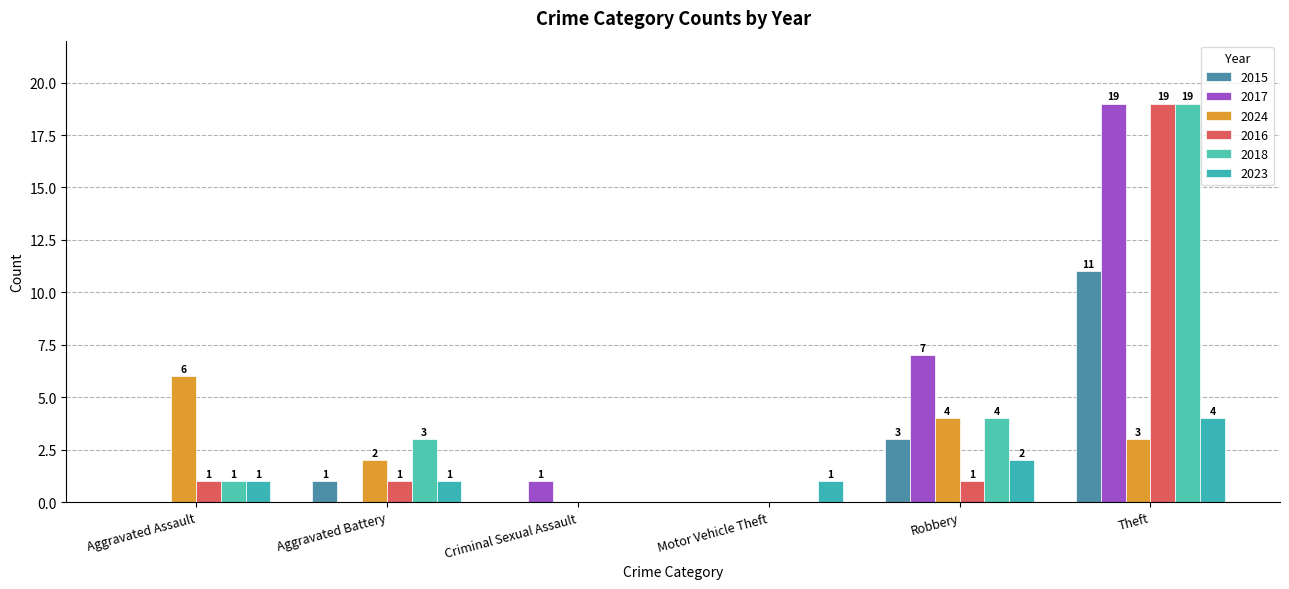

What is the label of the 6th bar from the left?

Theft